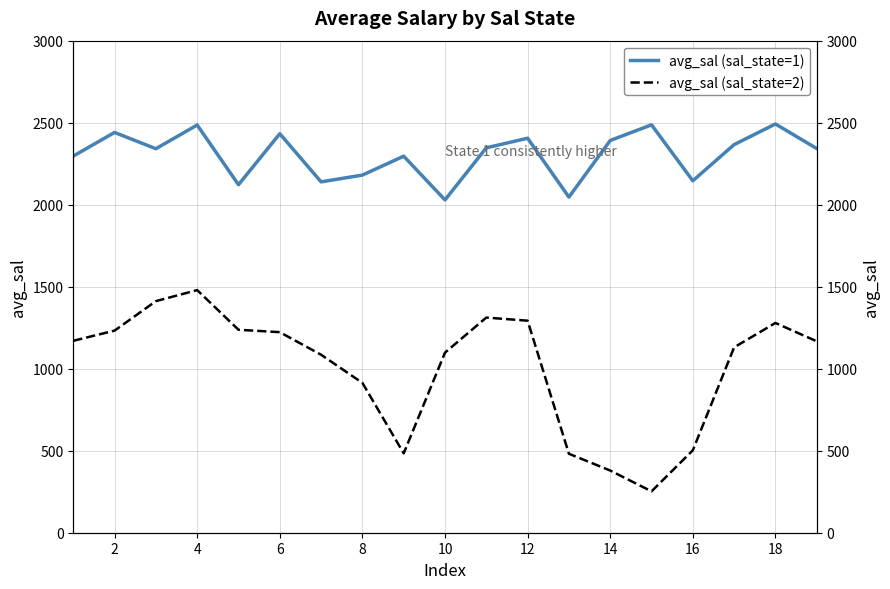

What is the average value of the avg_sal (sal_state=2) series?

1006.9